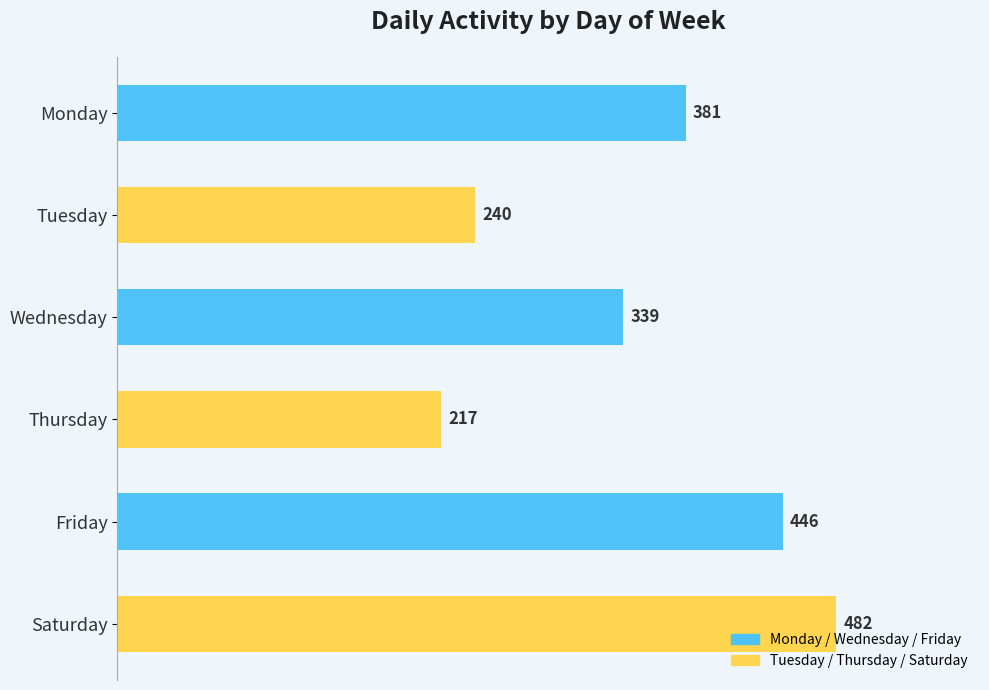

Where is the data nearest to the value 349?

Wednesday